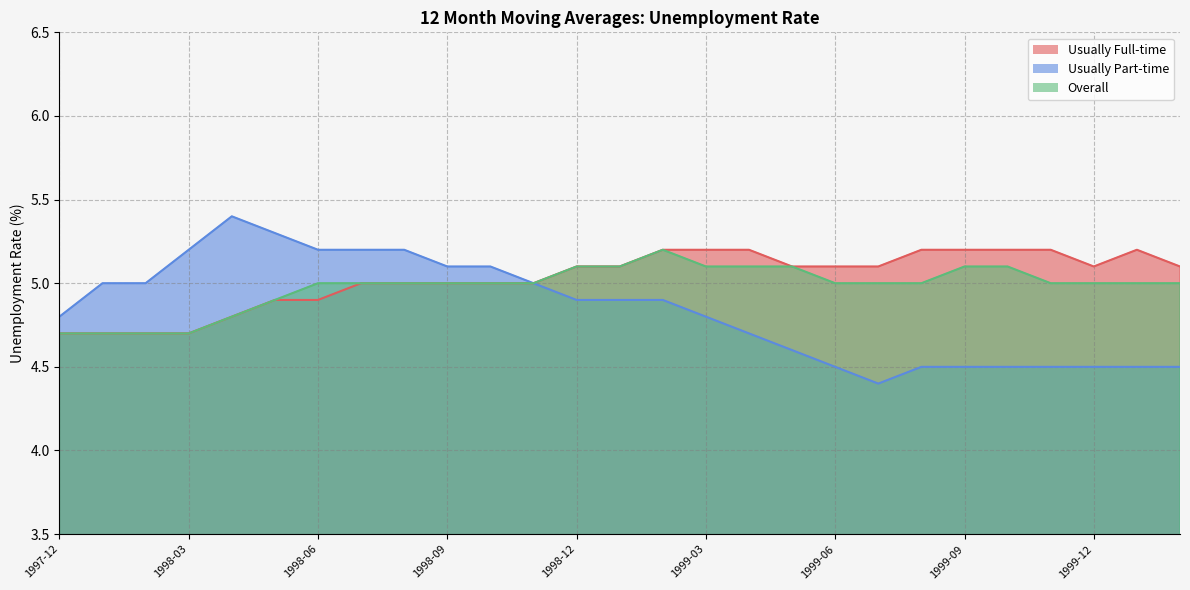

Reading left to right, list all the values displayed in this chart.

Usually Full-time: 4.7	4.7	4.7	4.7	4.8	4.9	4.9	5.0	5.0	5.0	5.0	5.0	5.1	5.1	5.2	5.2	5.2	5.1	5.1	5.1	5.2	5.2	5.2	5.2	5.1	5.2	5.1
Usually Part-time: 4.8	5.0	5.0	5.2	5.4	5.3	5.2	5.2	5.2	5.1	5.1	5.0	4.9	4.9	4.9	4.8	4.7	4.6	4.5	4.4	4.5	4.5	4.5	4.5	4.5	4.5	4.5
Overall: 4.7	4.7	4.7	4.7	4.8	4.9	5.0	5.0	5.0	5.0	5.0	5.0	5.1	5.1	5.2	5.1	5.1	5.1	5.0	5.0	5.0	5.1	5.1	5.0	5.0	5.0	5.0